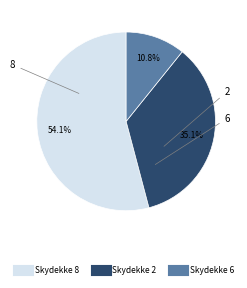

Is there a majority slice in this chart?

Yes